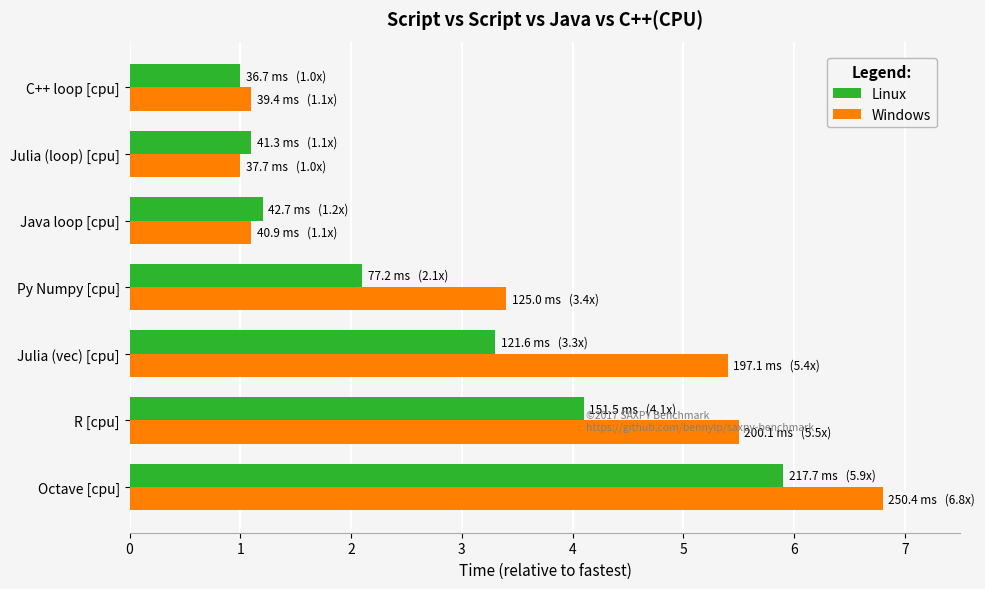

Is it true that Windows equals 1.9 at C++ loop [cpu]?

False